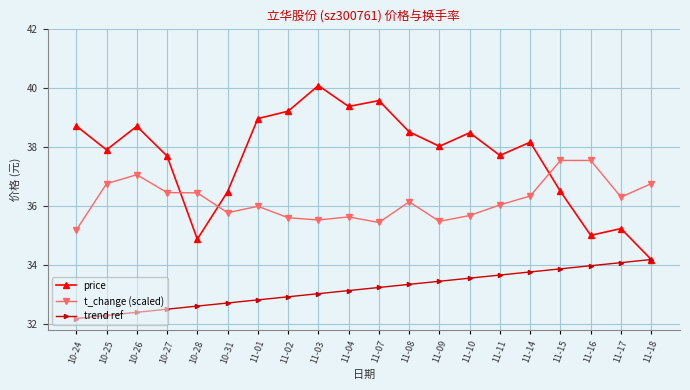

Is it true that t_change (scaled) equals 36.7 at 10-25?

True